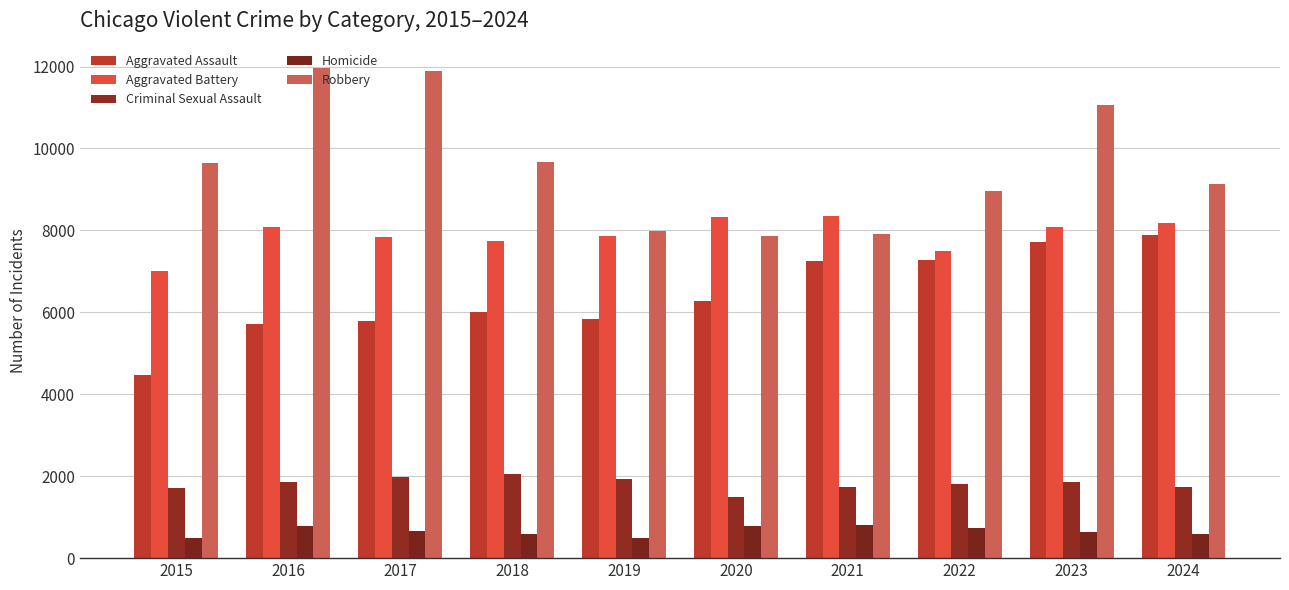

Reading left to right, transcribe all the data shown in this chart.

Aggravated Assault: 4480	5713	5793	6002	5841	6265	7242	7280	7711	7898
Aggravated Battery: 7019	8085	7845	7735	7858	8321	8346	7493	8077	8183
Criminal Sexual Assault: 1704	1860	1982	2042	1922	1496	1747	1819	1852	1733
Homicide: 496	786	672	588	499	787	804	726	628	584
Robbery: 9638	11960	11880	9681	7995	7855	7920	8964	11052	9124